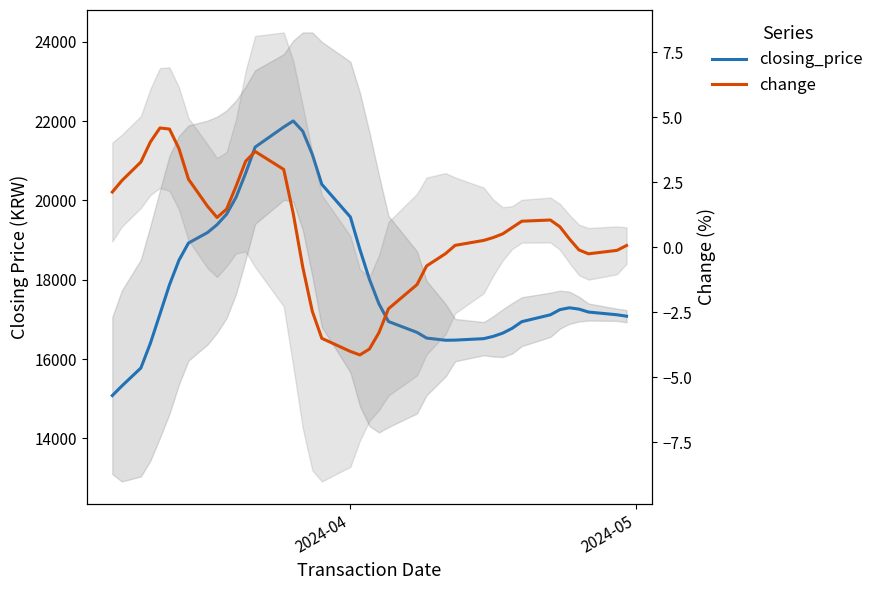

How many values in change are below zero?

14